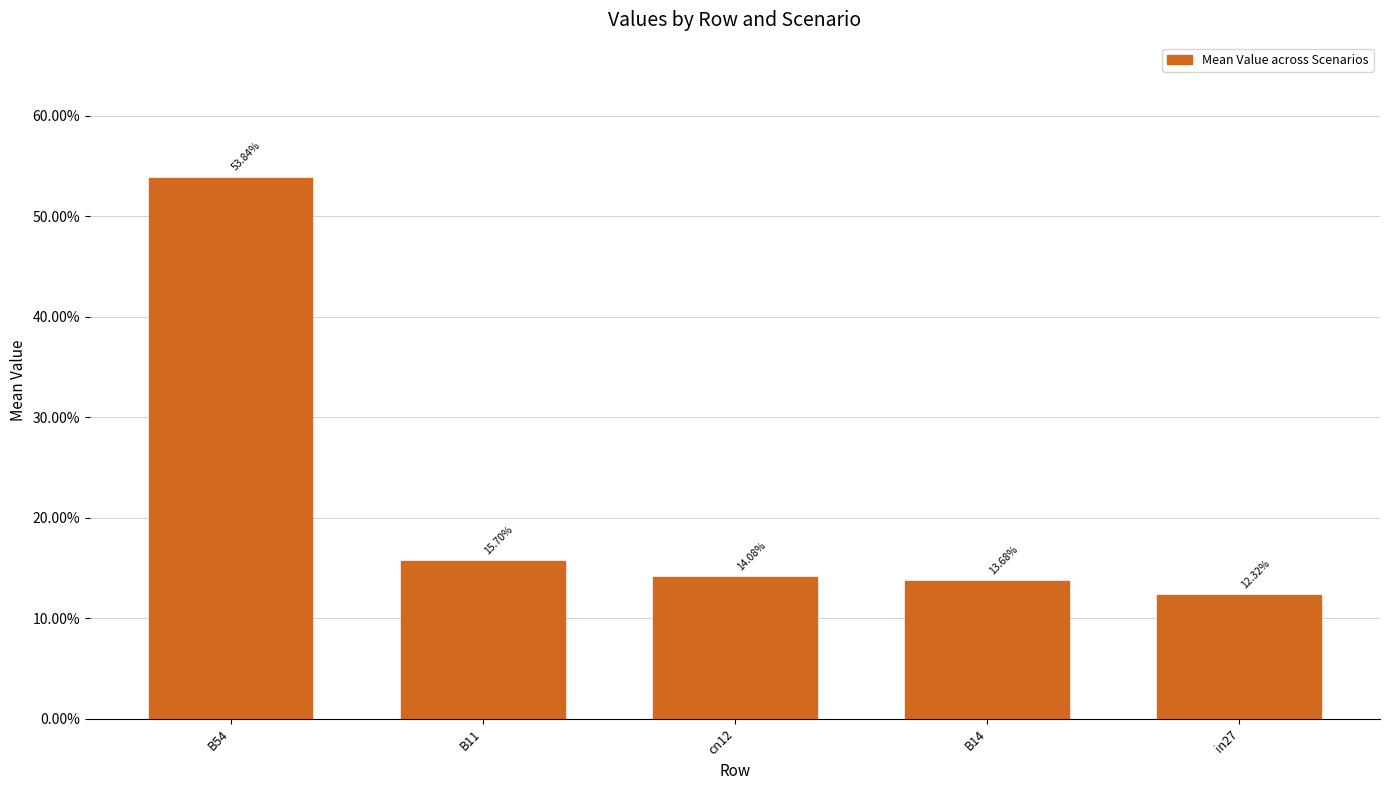

What value does the data have at B54?

0.5